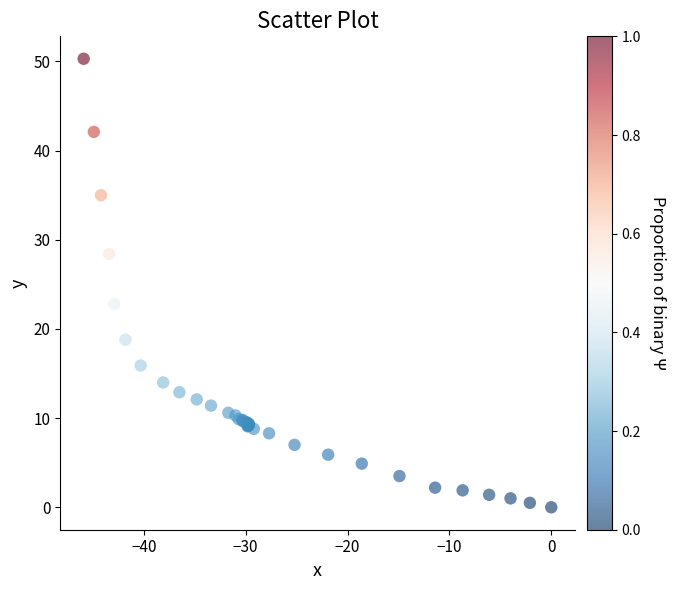

What Y value in the scatter plot is closest to 25?

22.8